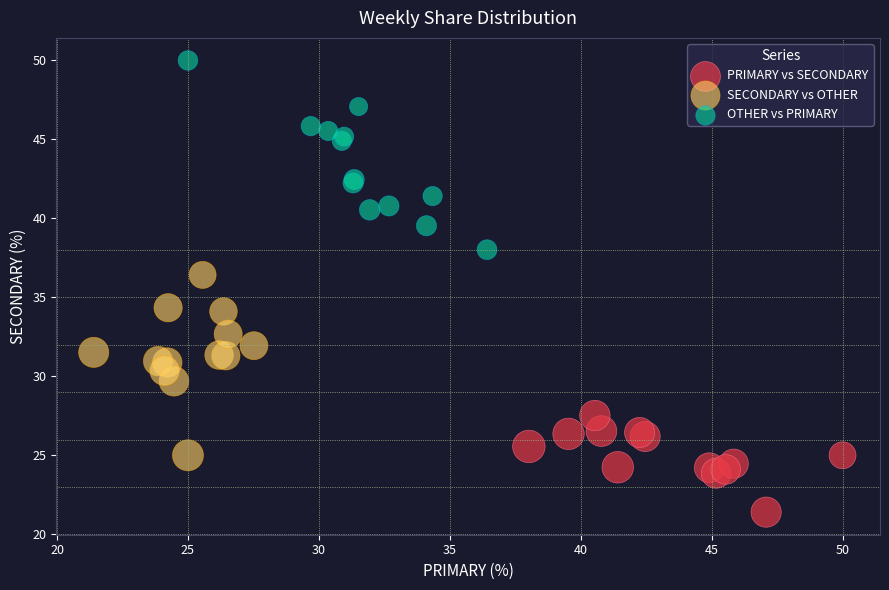

Which series contains the lowest Y value?

PRIMARY vs SECONDARY